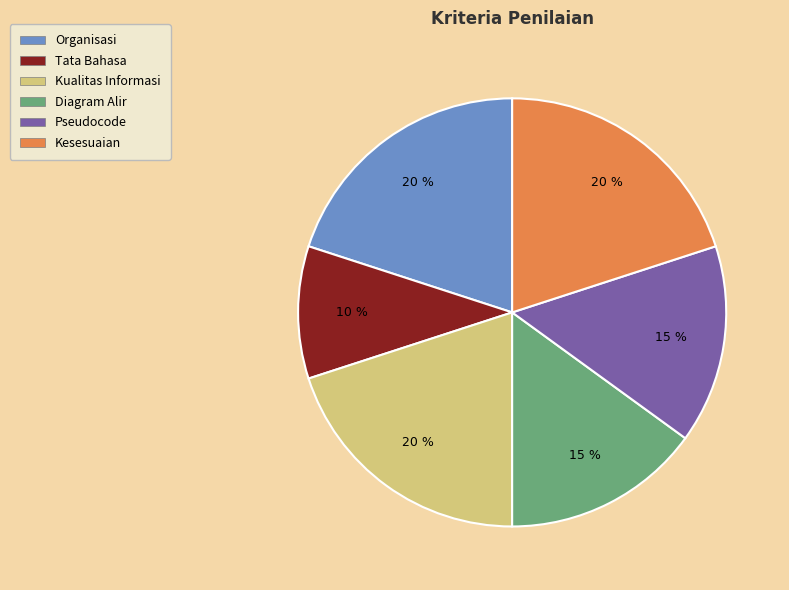

To the nearest percent, what is the difference between the largest and smallest slice percentages?

10%